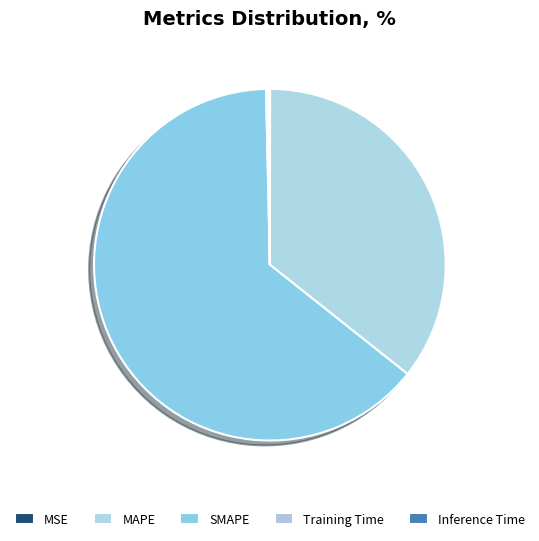

Which has a higher value, MSE or SMAPE?

SMAPE